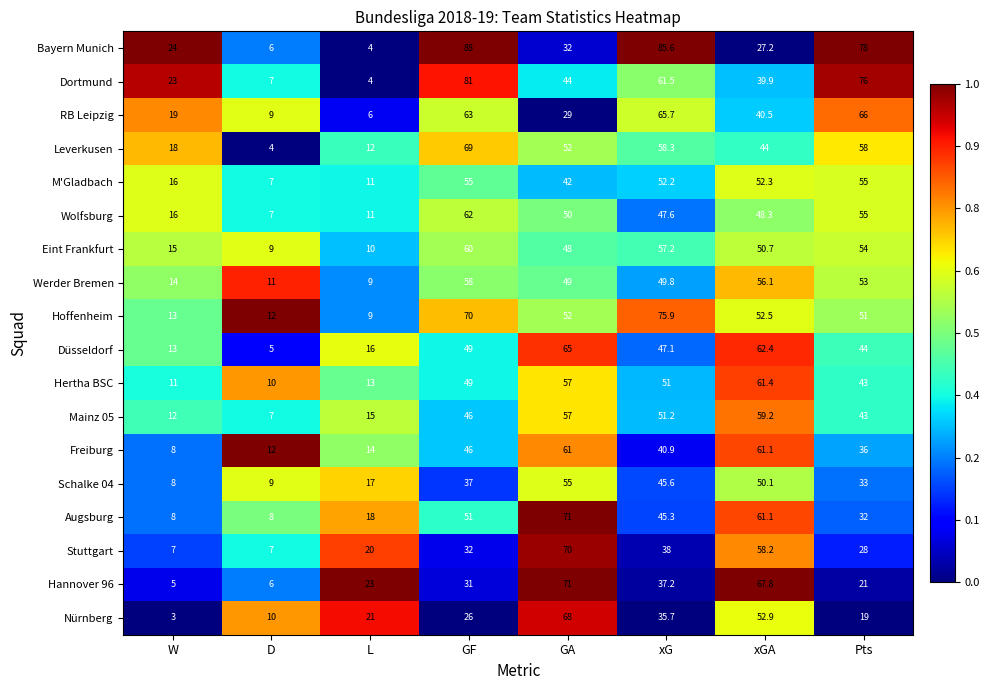

What is the average value of the Schalke 04 series?

31.8